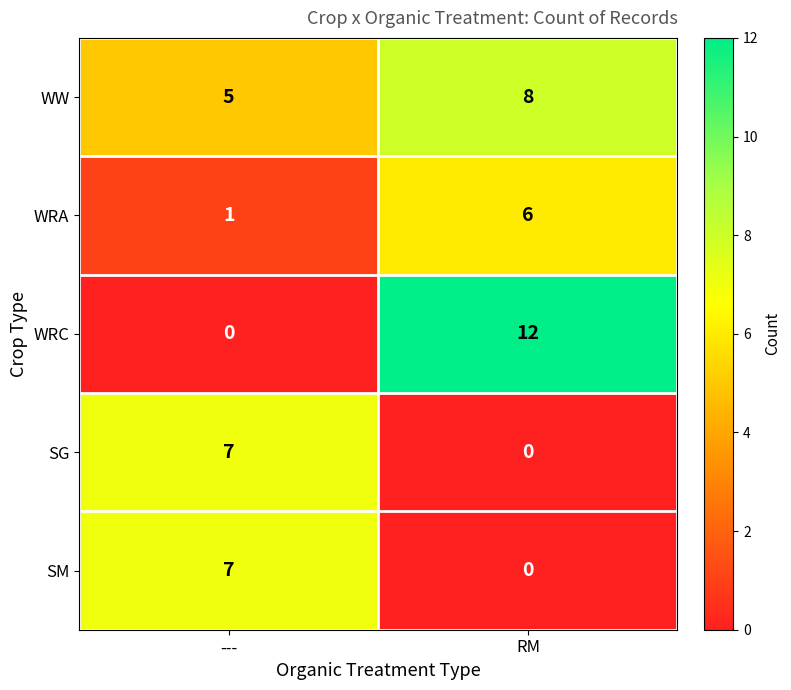

Reading left to right, transcribe all the data shown in this chart.

WW: ---=5	RM=8
WRA: ---=1	RM=6
WRC: ---=0	RM=12
SG: ---=7	RM=0
SM: ---=7	RM=0